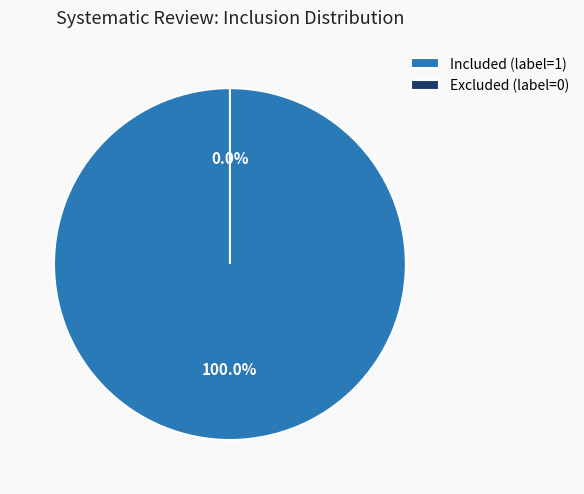

How many segments does this pie chart have?

2